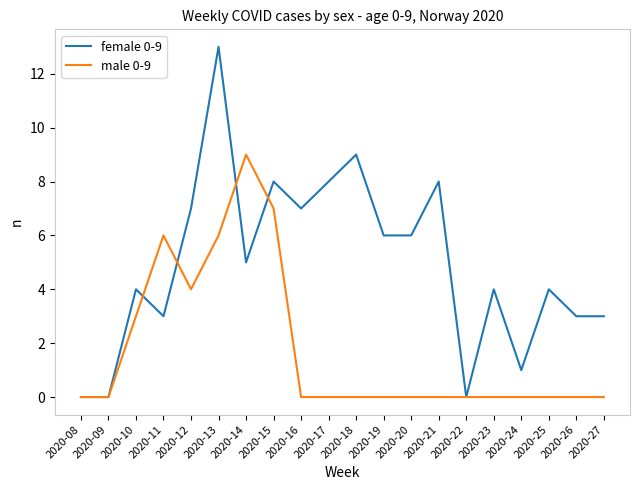

Is this an area chart (filled region under the line)?

No